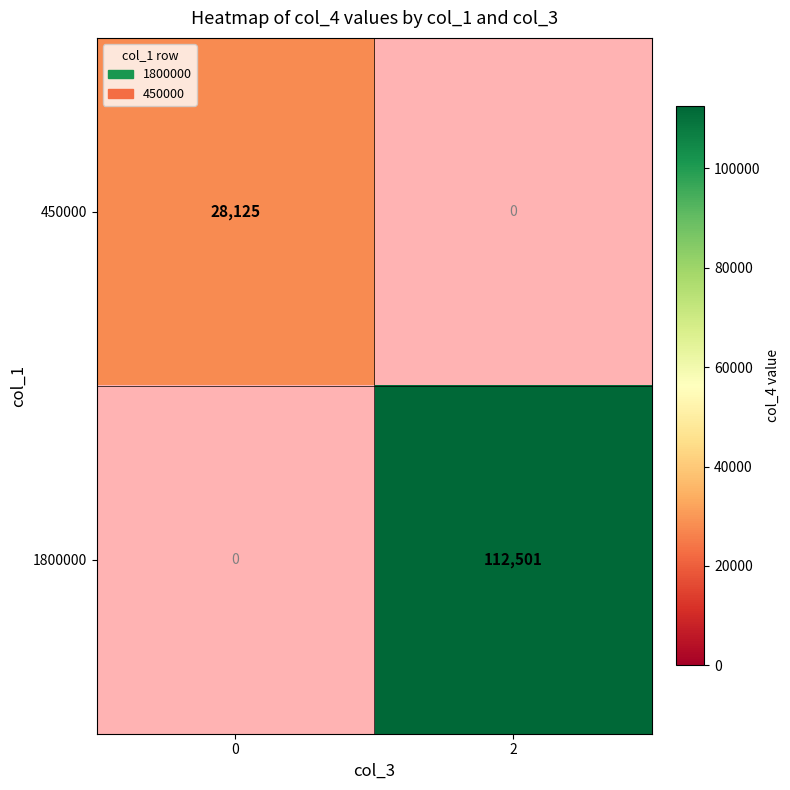

At how many categories does at least one series exceed 35809?

1